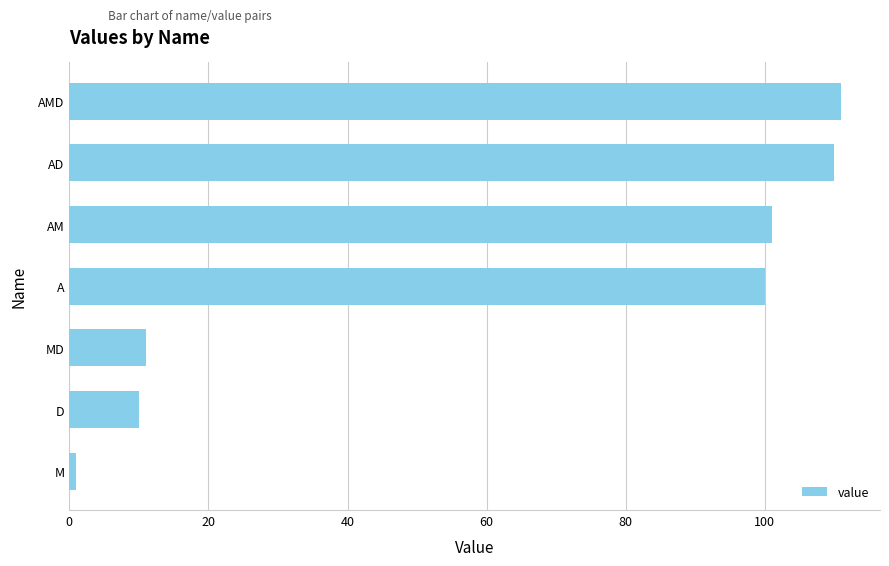

Rank the categories by value from lowest to highest.

M, D, MD, A, AM, AD, AMD